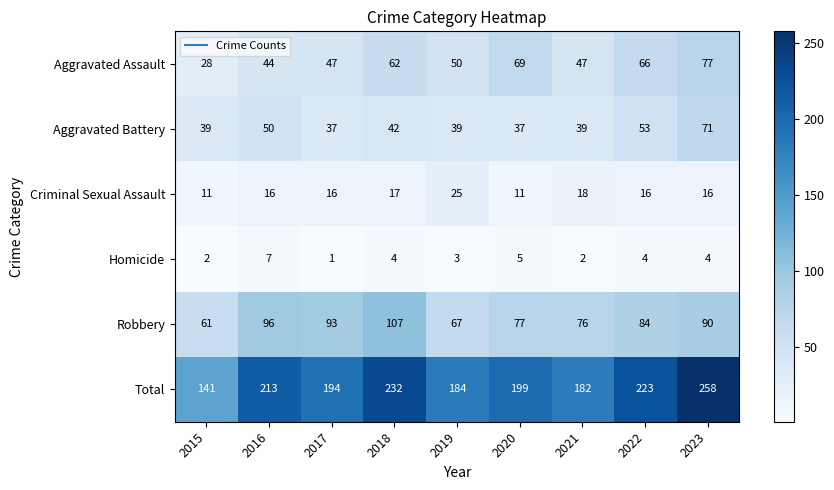

What is the total value across all series at 2023?

516